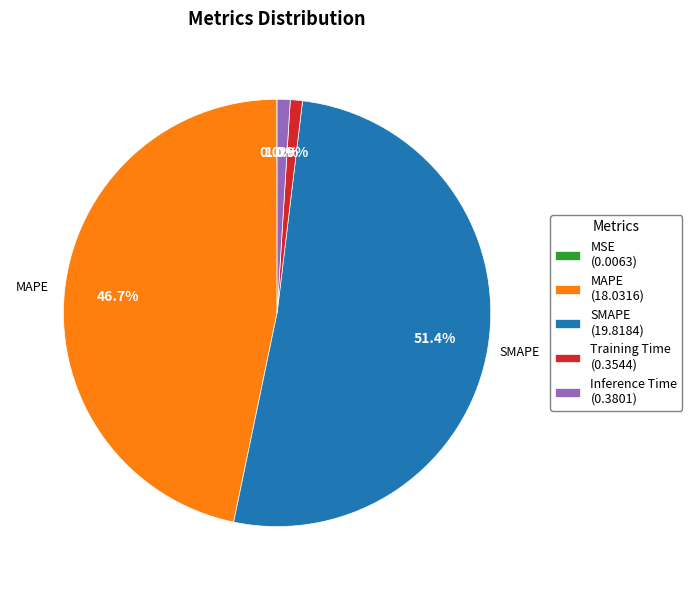

True or false: Inference Time accounts for 1% of the total.

True